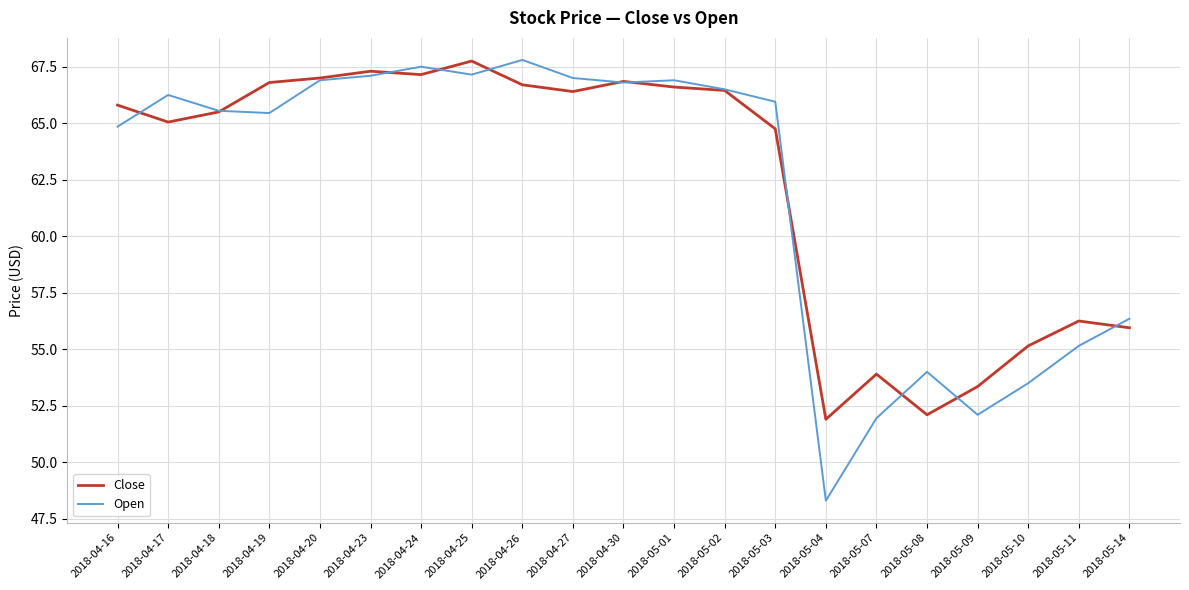

In Open, how many points are higher than both neighbors (excluding endpoints)?

5